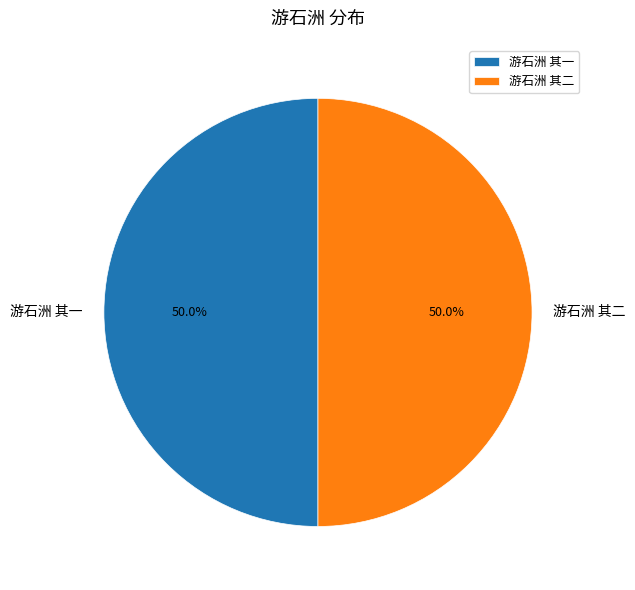

Approximately how many times larger is the value at 游石洲 其二 compared to 游石洲 其一?

1.0